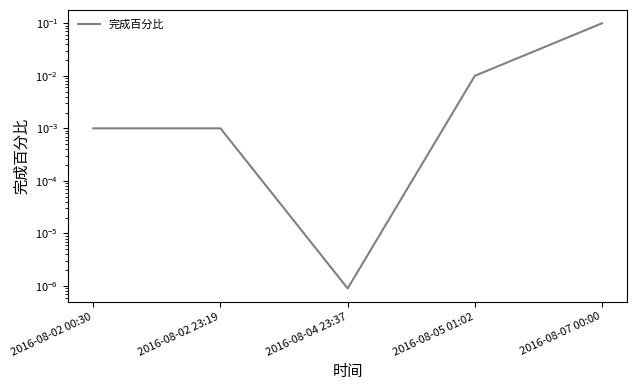

Reading left to right, list all the values displayed in this chart.

2016-08-02 00:30=0.0	2016-08-02 23:19=0.0	2016-08-04 23:37=0.0	2016-08-05 01:02=0.0	2016-08-07 00:00=0.1